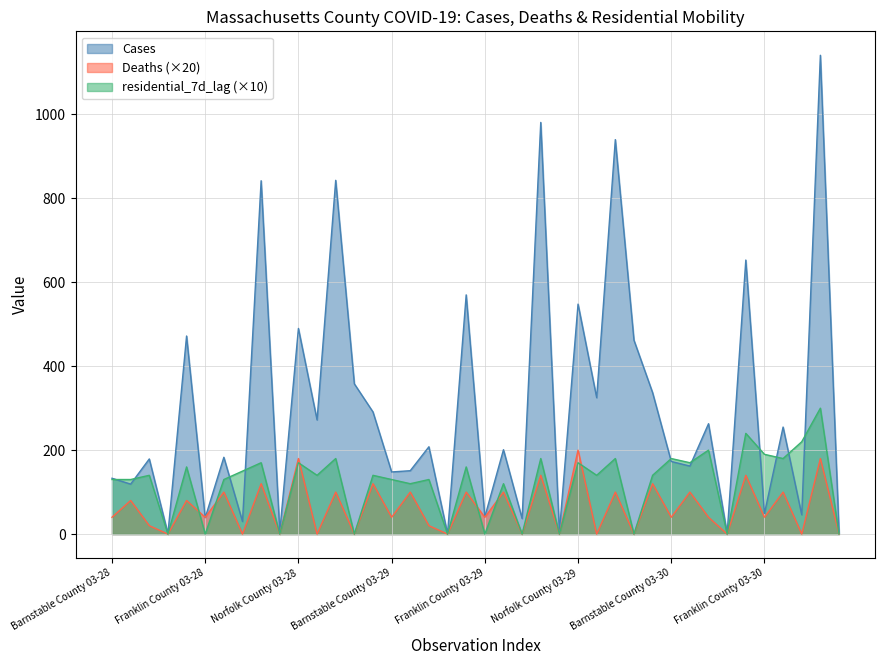

In residential_7d_lag, how many points are higher than both neighbors (excluding endpoints)?

16